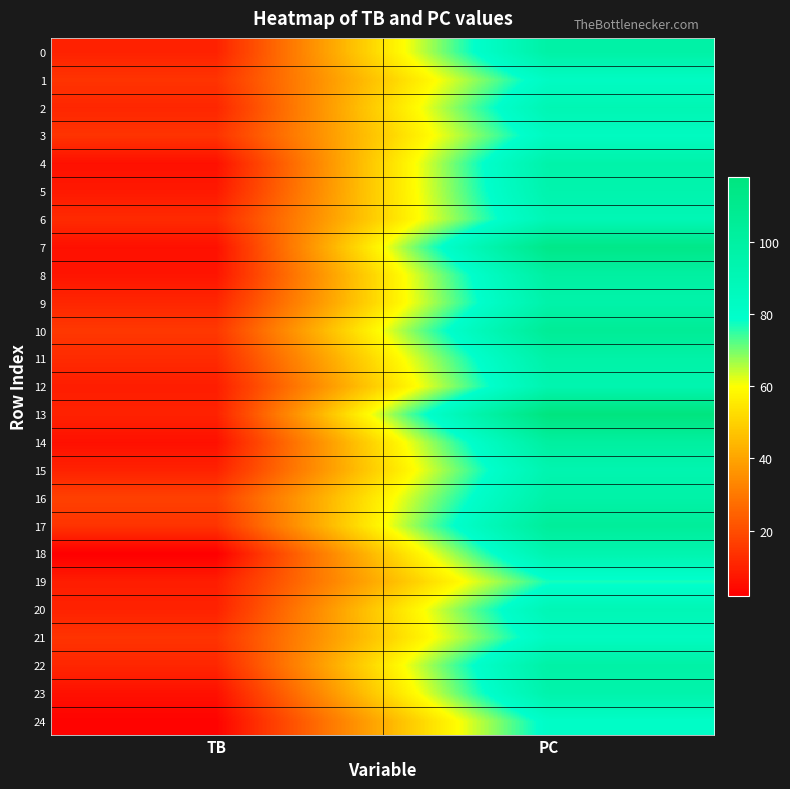

What is the spread (max minus min) of values at PC?

41